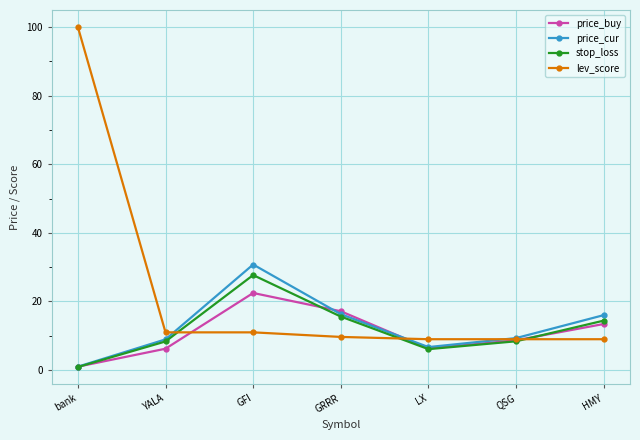

How many lines are shown in the chart?

4